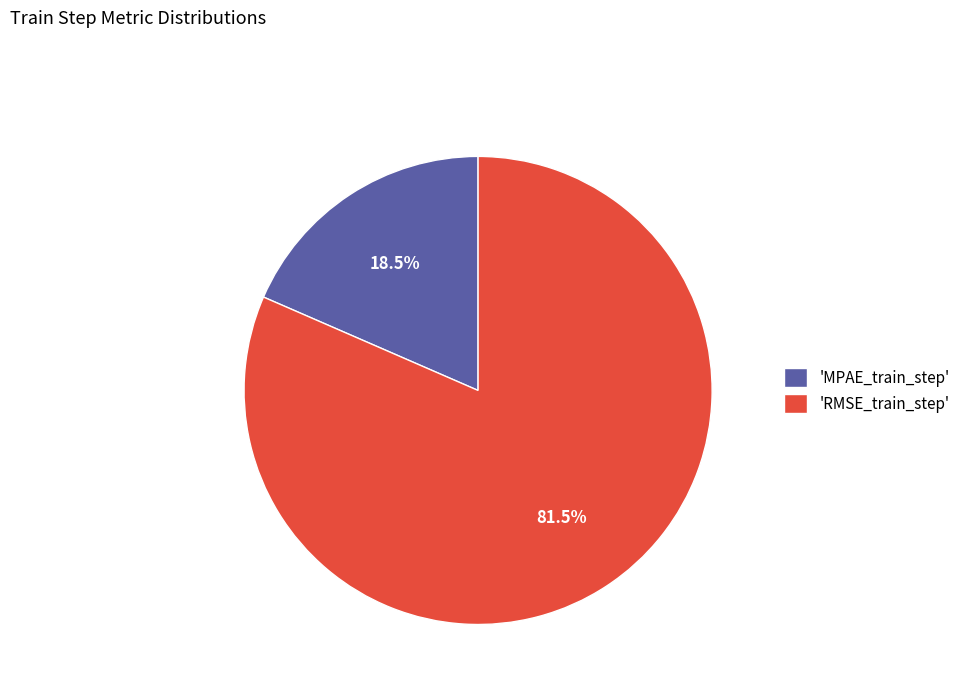

Which slice is the smallest?

'MPAE_train_step'